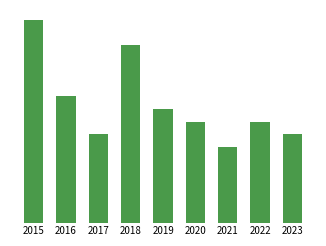

Reading left to right, list all the values displayed in this chart.

2015=16	2016=10	2017=7	2018=14	2019=9	2020=8	2021=6	2022=8	2023=7